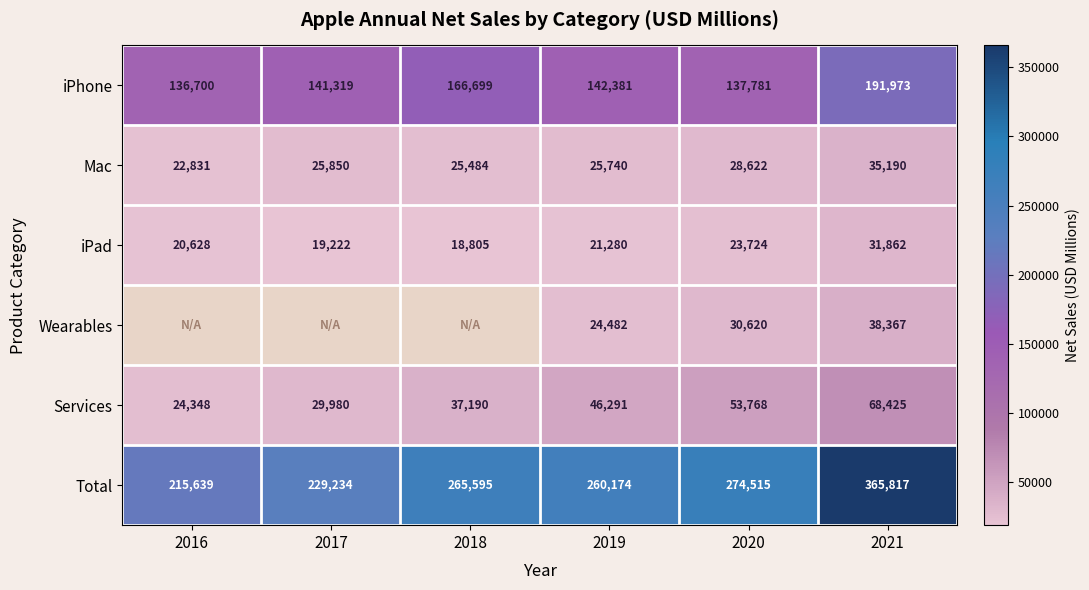

List the labels in order of Wearables value, largest first.

2021, 2020, 2019, 2016, 2017, 2018